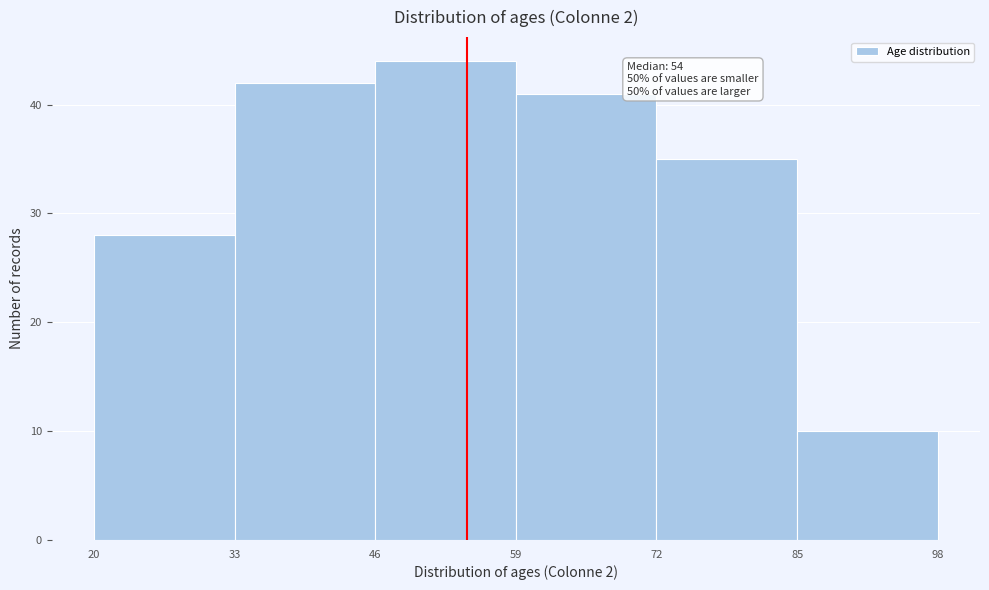

Which range on the x-axis has the tallest bar?

46 to 59